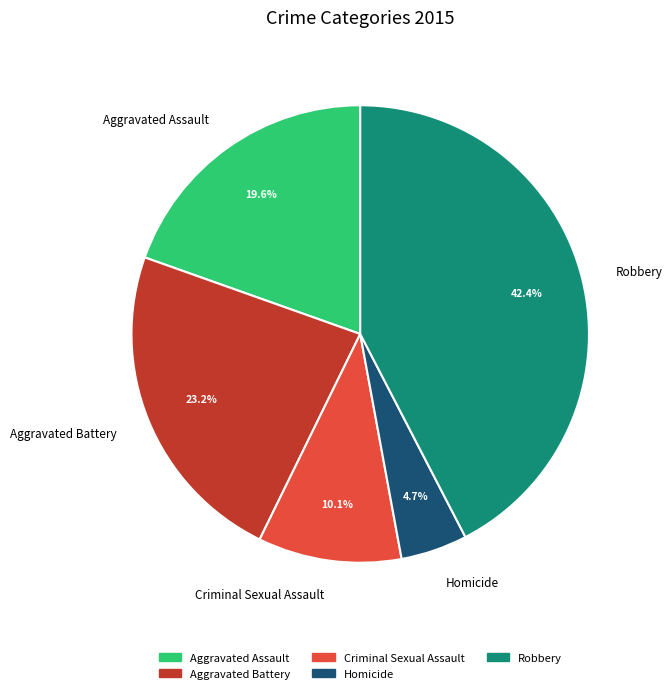

Does any single category account for the majority?

No